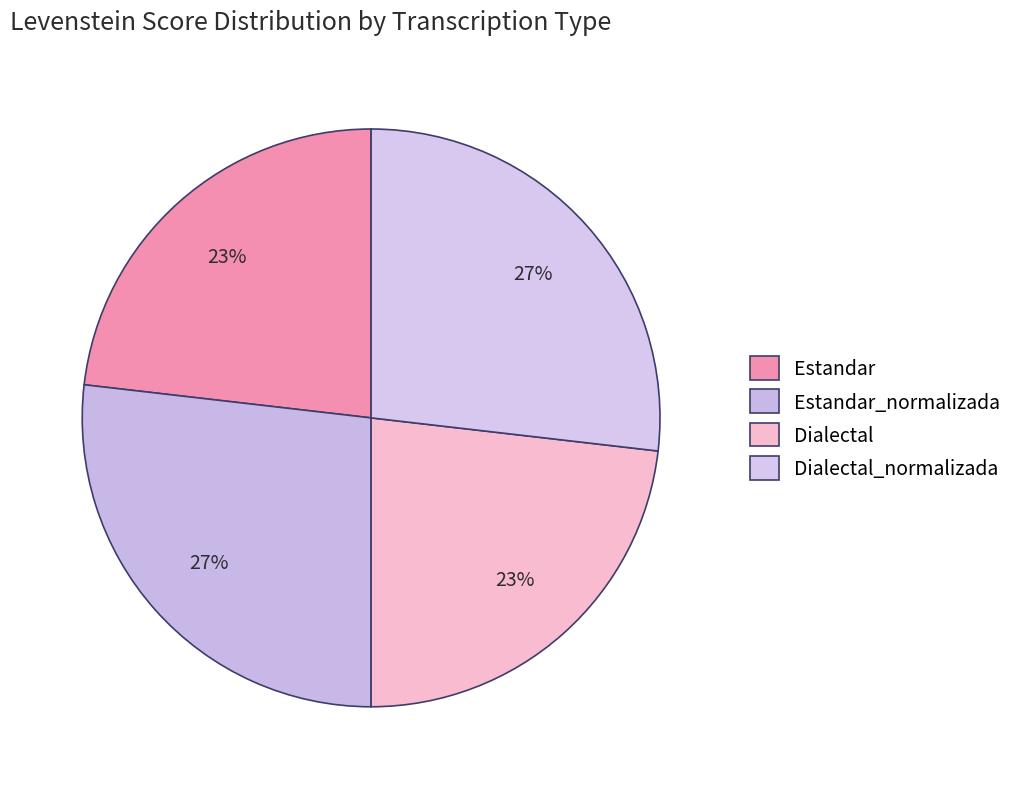

How many slices are in this pie chart?

4